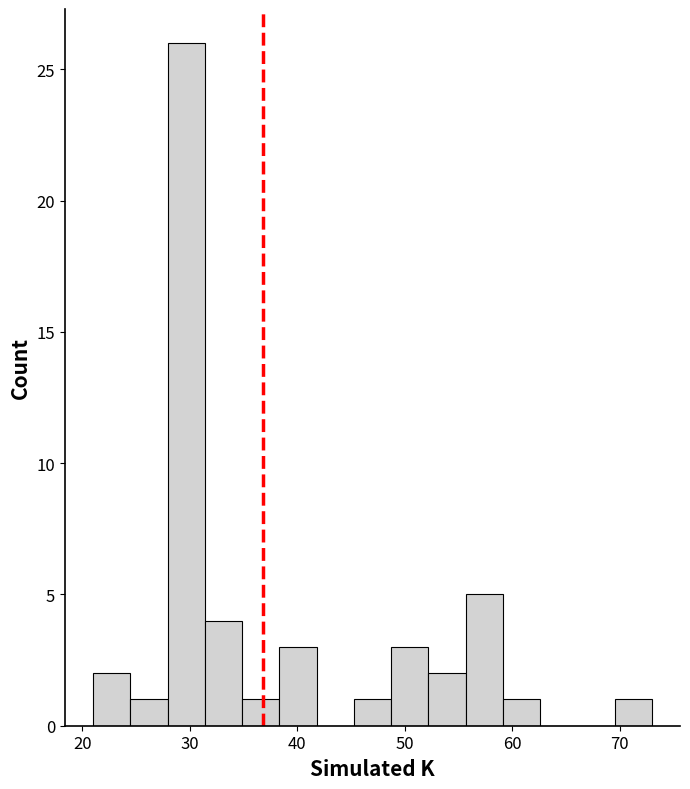

Read against the x-axis, roughly where is the centre of the tallest bar?

30